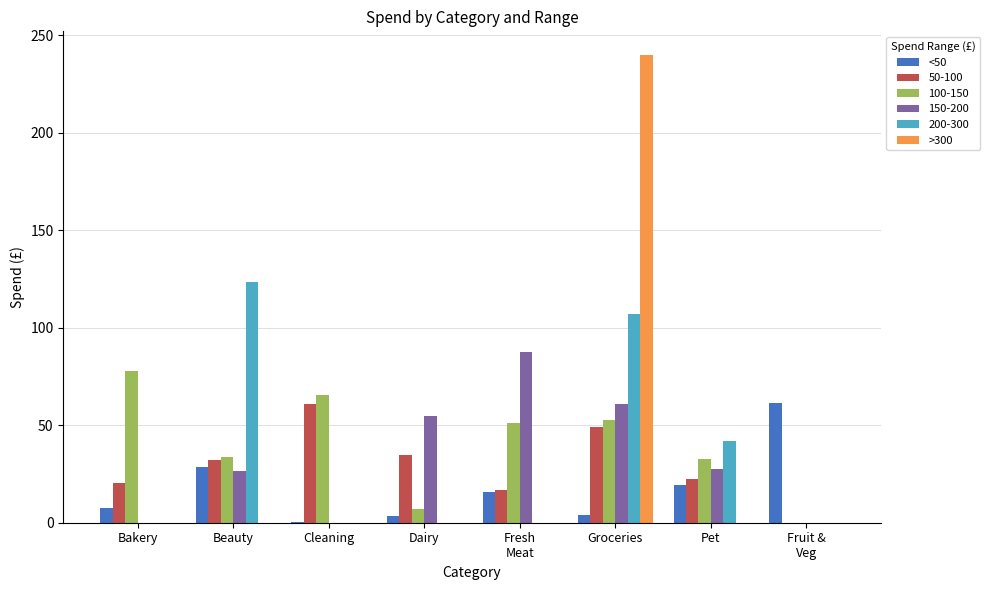

What is the highest value of the 100-150 series?

78.0